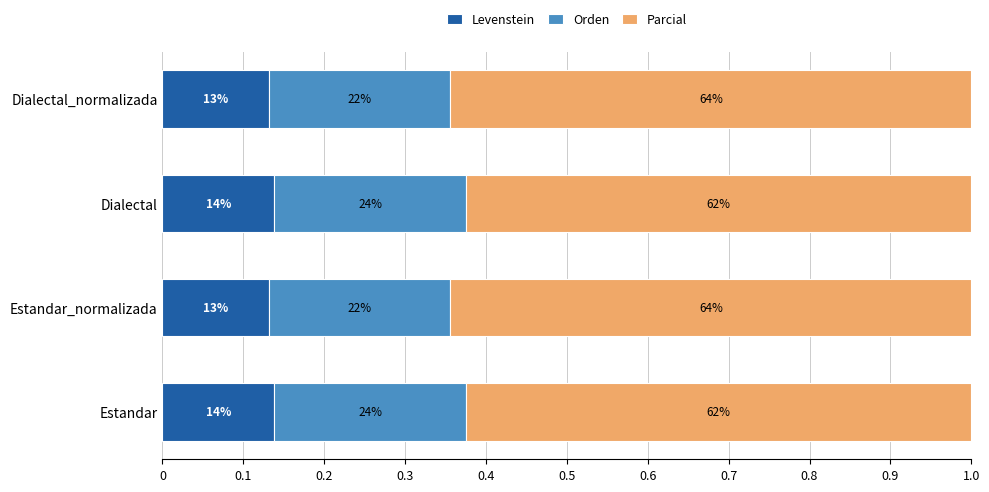

What are all the series names shown in the legend?

Levenstein, Orden, Parcial